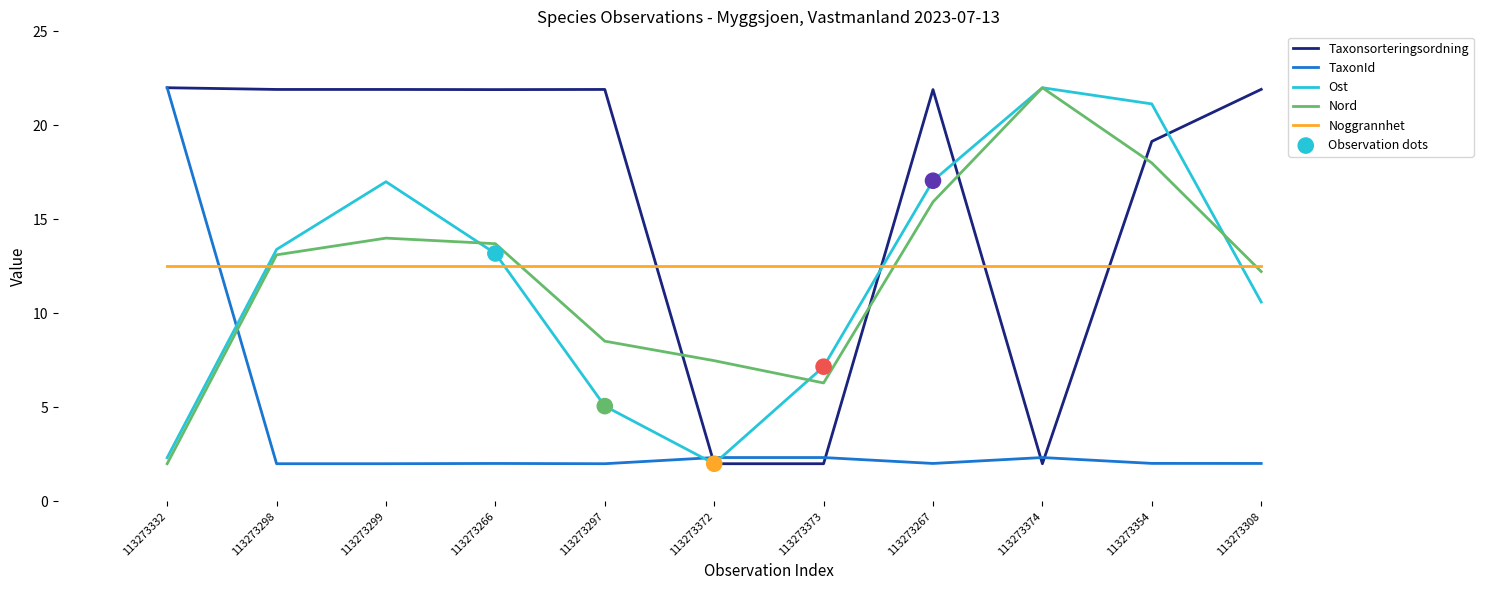

Between 113273373 and 113273308, which series saw the biggest shift?

Taxonsorteringsordning